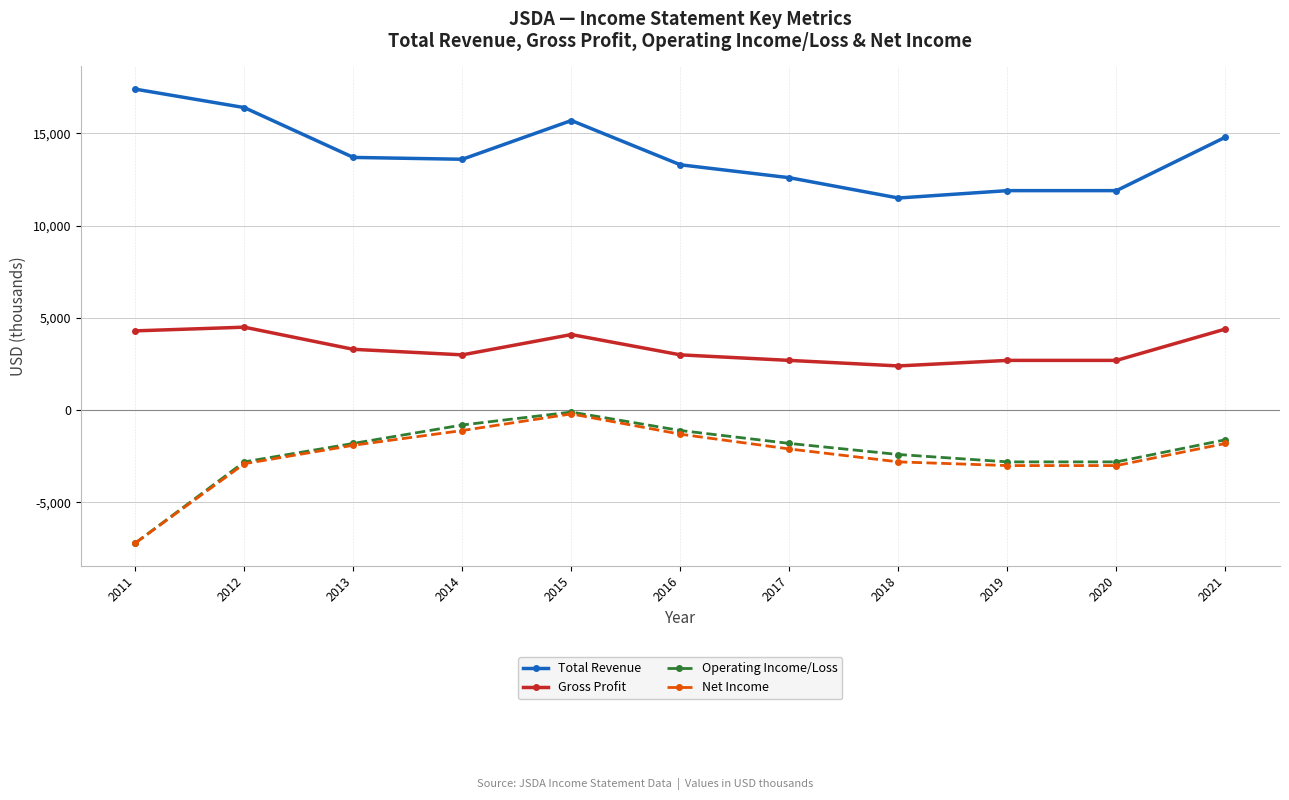

Which series has the largest range (max minus min)?

Operating Income/Loss